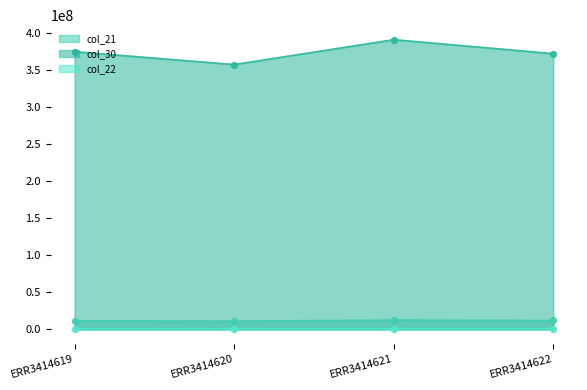

Which series has the largest Y range (max minus min)?

col_30